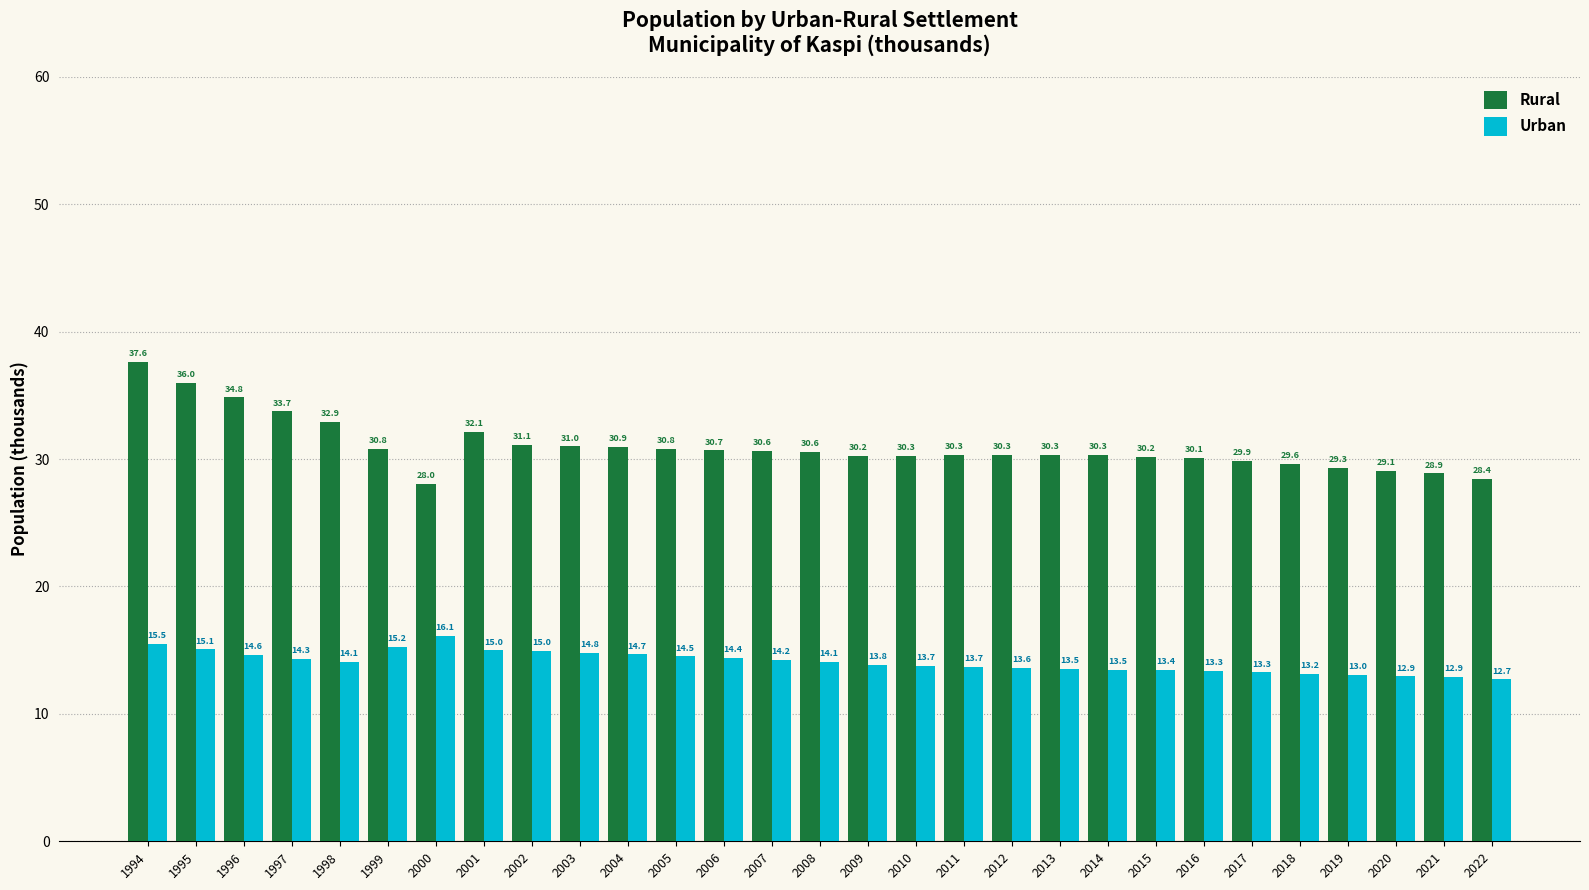

Where does the Urban series first go above 14?

1994